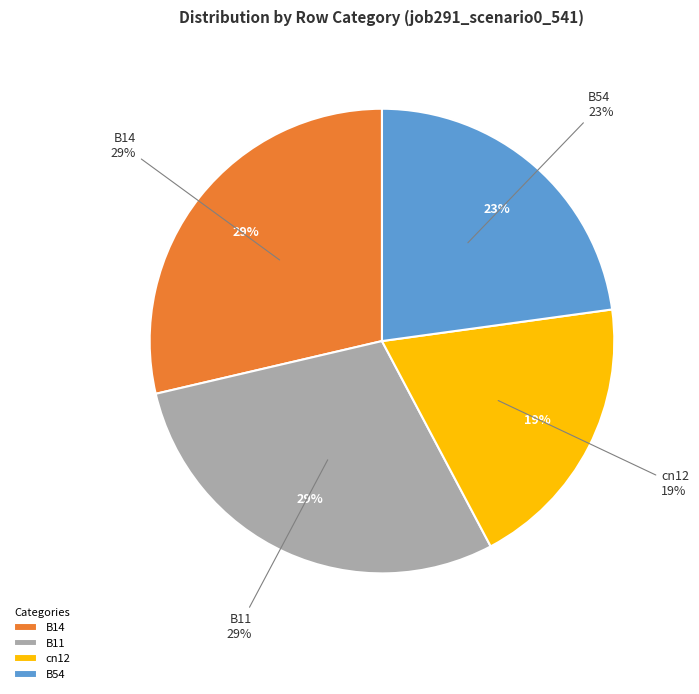

Does B14 account for over 50% of the chart?

No